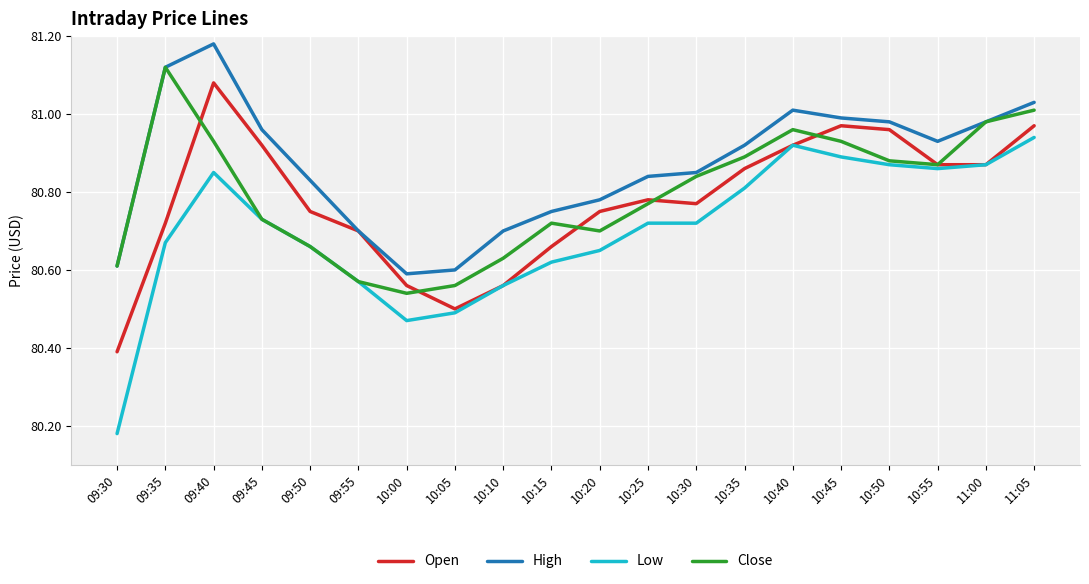

What position from the right is 10:40?

6